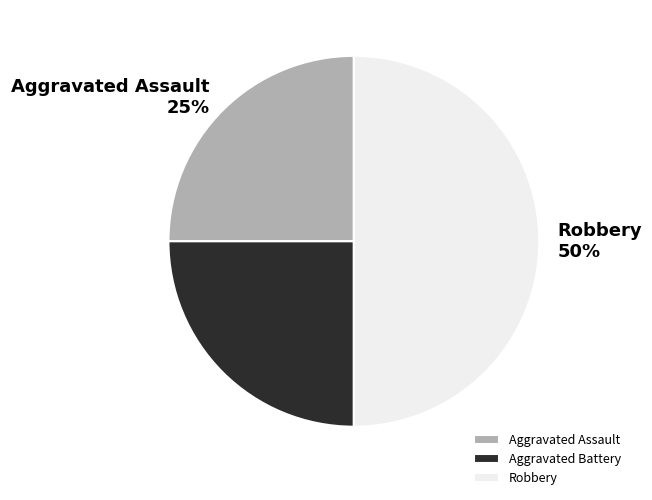

To the nearest percent, what percentage of the pie is Aggravated Assault?

25%